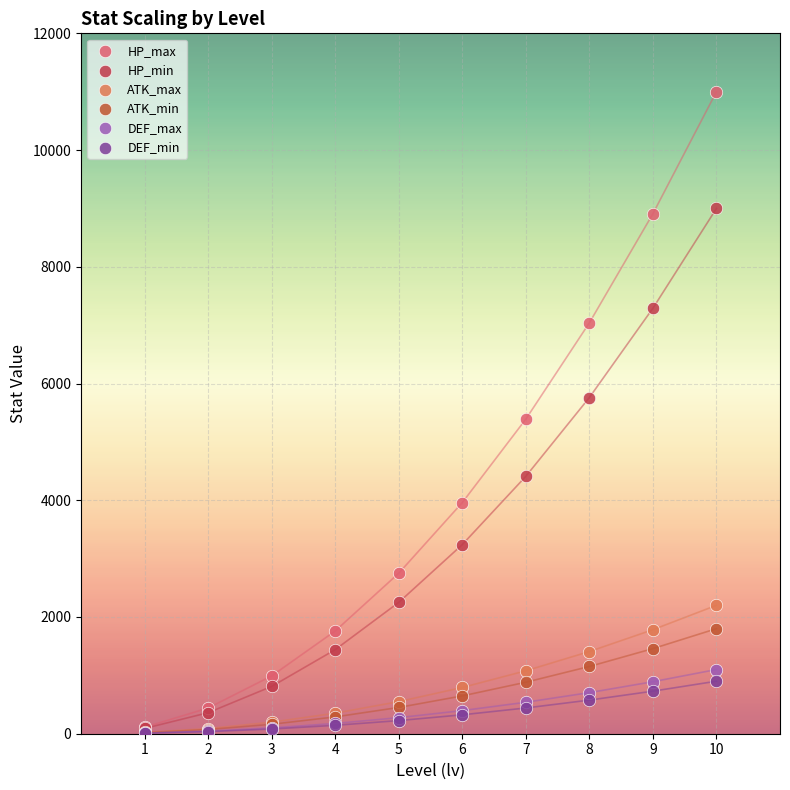

Which series contains the highest Y value?

HP_max